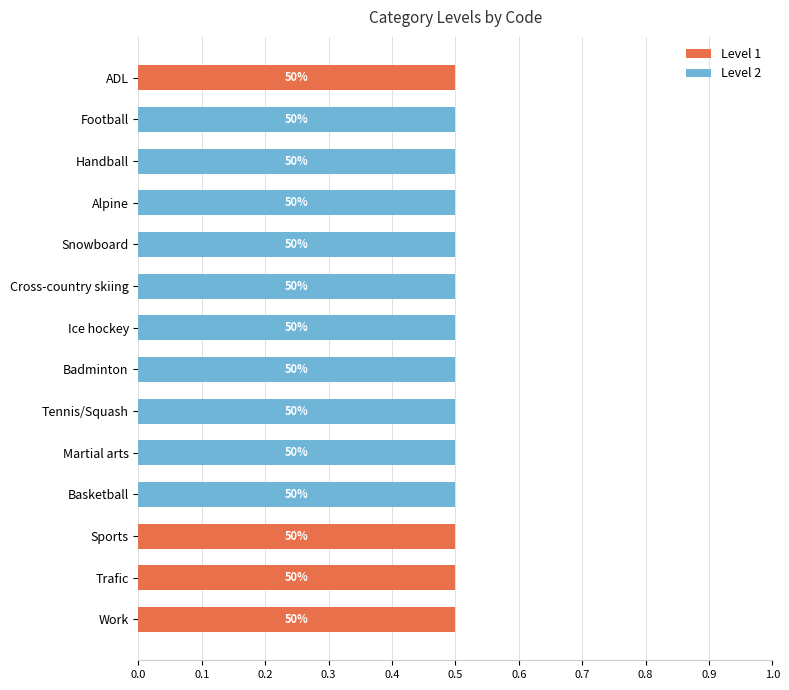

What are all the series names shown in the legend?

Level 1, Level 2